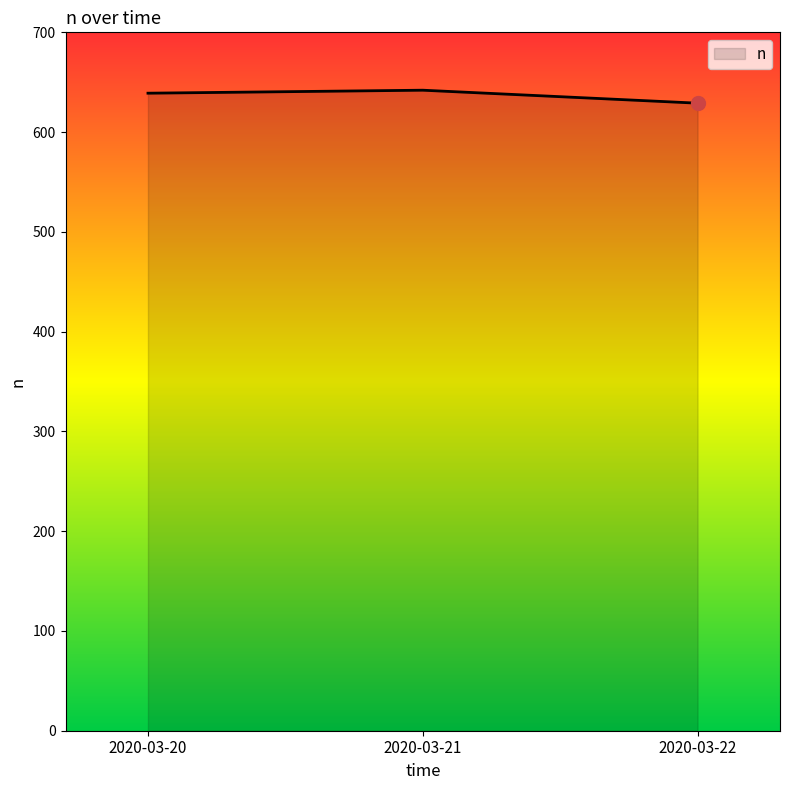

Reading left to right, list all the values displayed in this chart.

2020-03-20=639	2020-03-21=642	2020-03-22=629